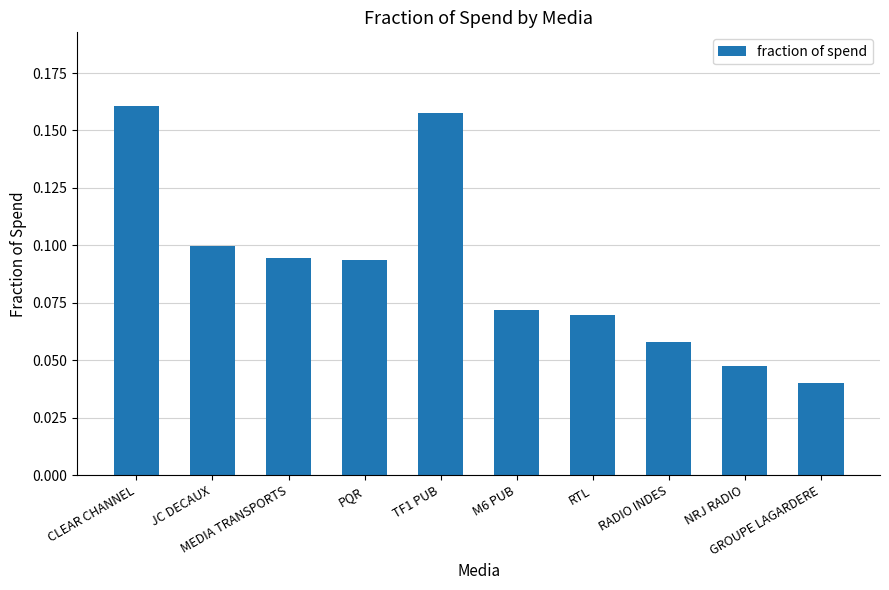

What is the sum of all values?

0.9